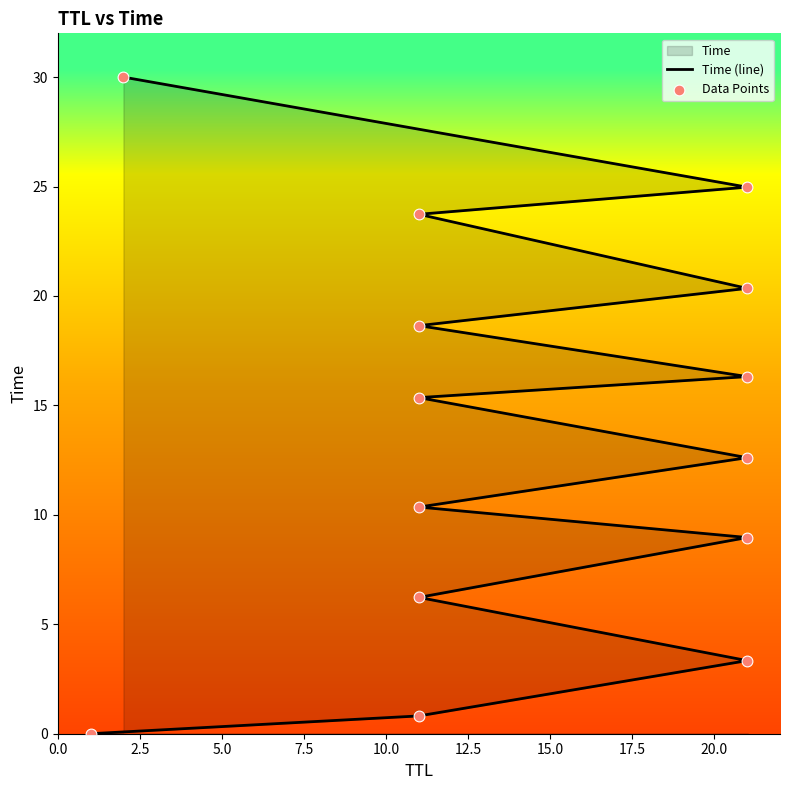

Which series has the largest total across all categories?

Time (line)